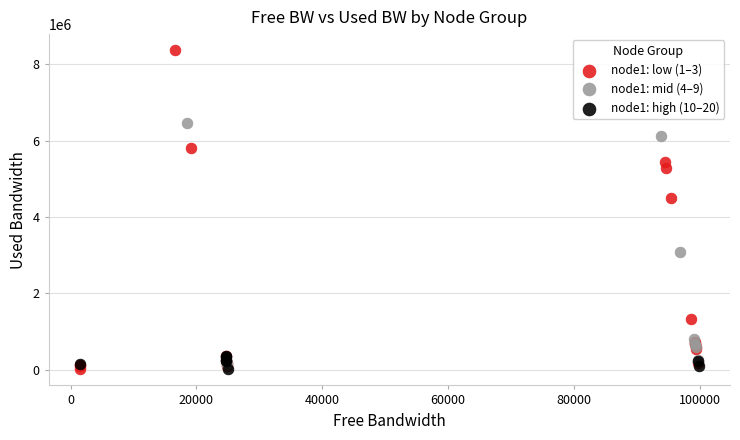

Which series reaches the maximum Y coordinate?

node1: low (1–3)